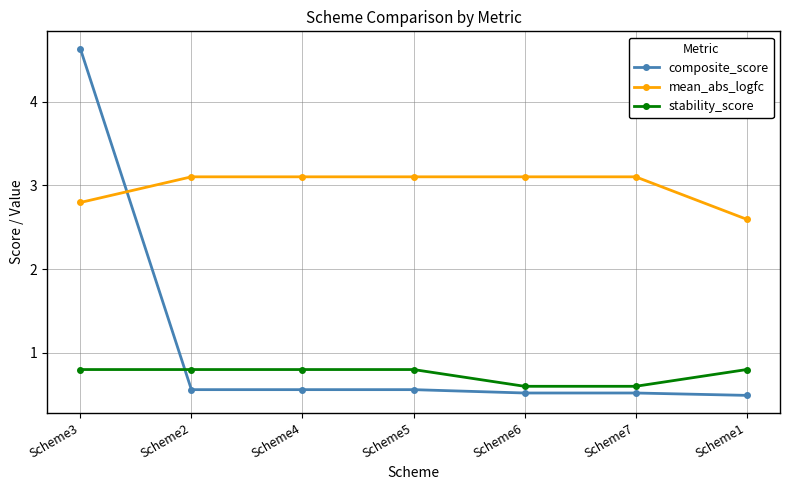

Reading left to right, what are all the values shown in this chart?

composite_score: 4.6	0.6	0.6	0.6	0.5	0.5	0.5
mean_abs_logfc: 2.8	3.1	3.1	3.1	3.1	3.1	2.6
stability_score: 0.8	0.8	0.8	0.8	0.6	0.6	0.8